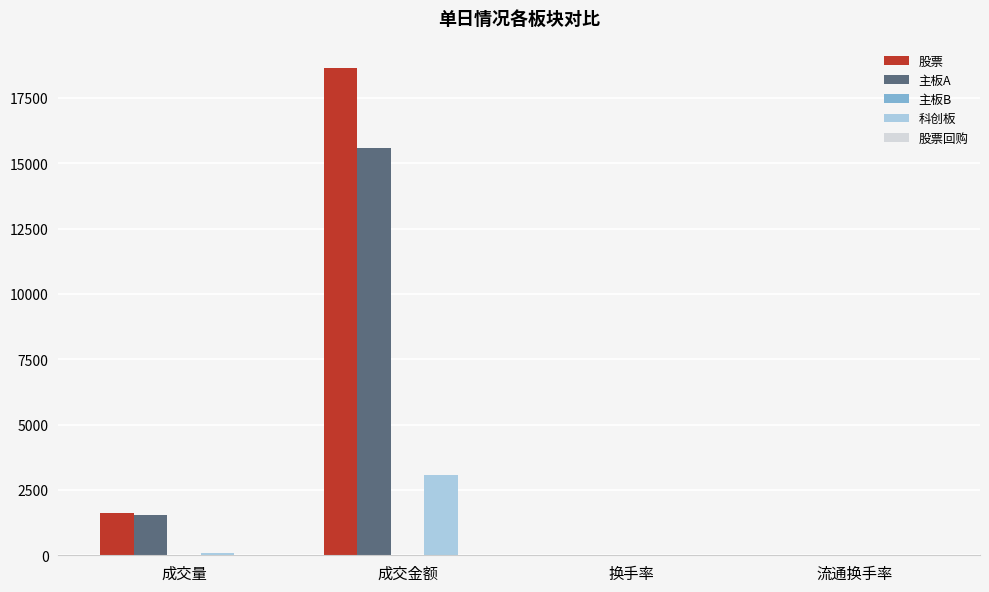

At which label does 科创板 first exceed 91?

成交量